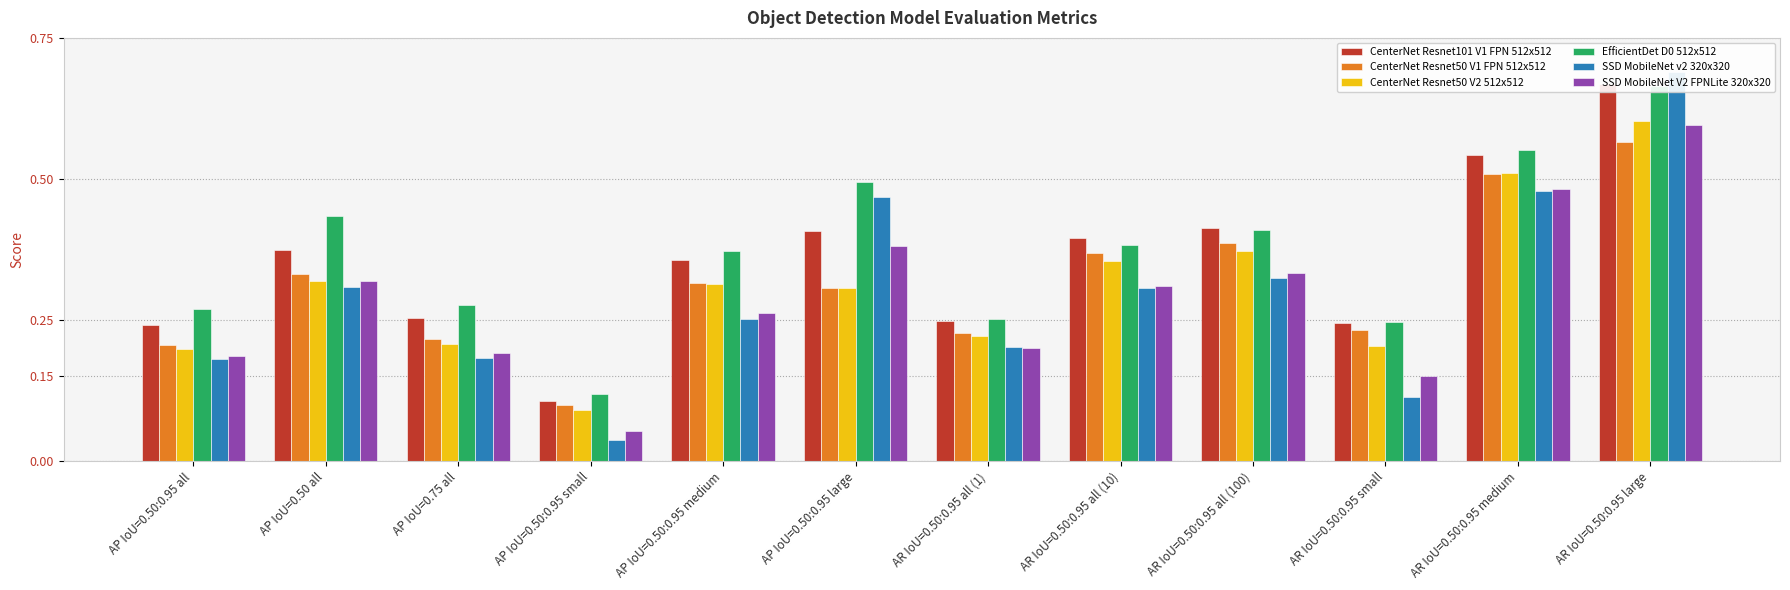

What is the lowest value of the SSD MobileNet V2 FPNLite 320x320 series?

0.1